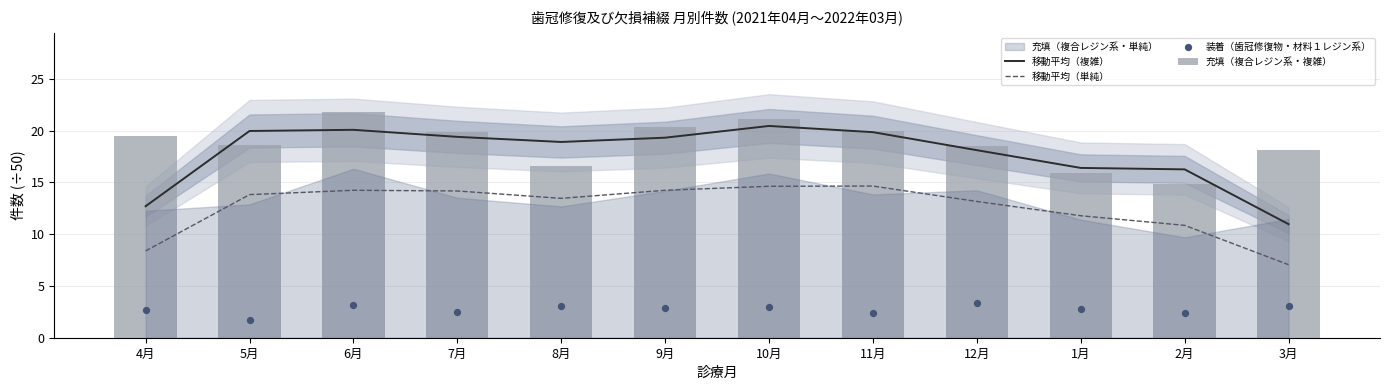

Which series contains the lowest Y value?

装着（歯冠修復物・材料１レジン系）